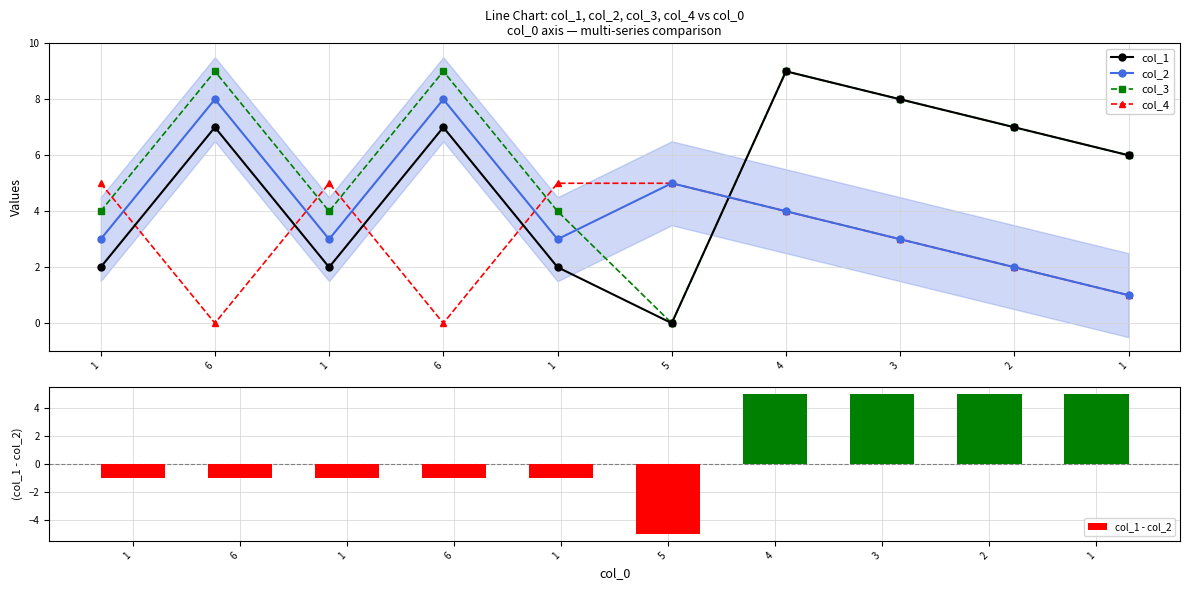

What is the total value across all series at 5?

5